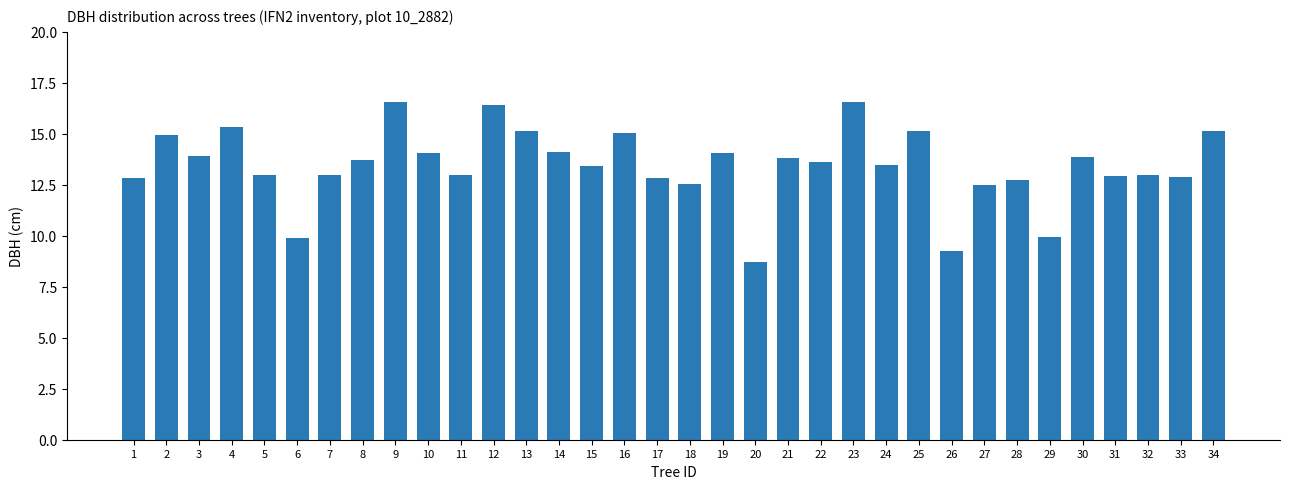

Between 23 and 7, which is larger?

23